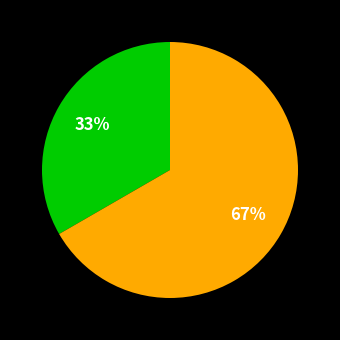

To the nearest percent, what is the average slice percentage?

50%